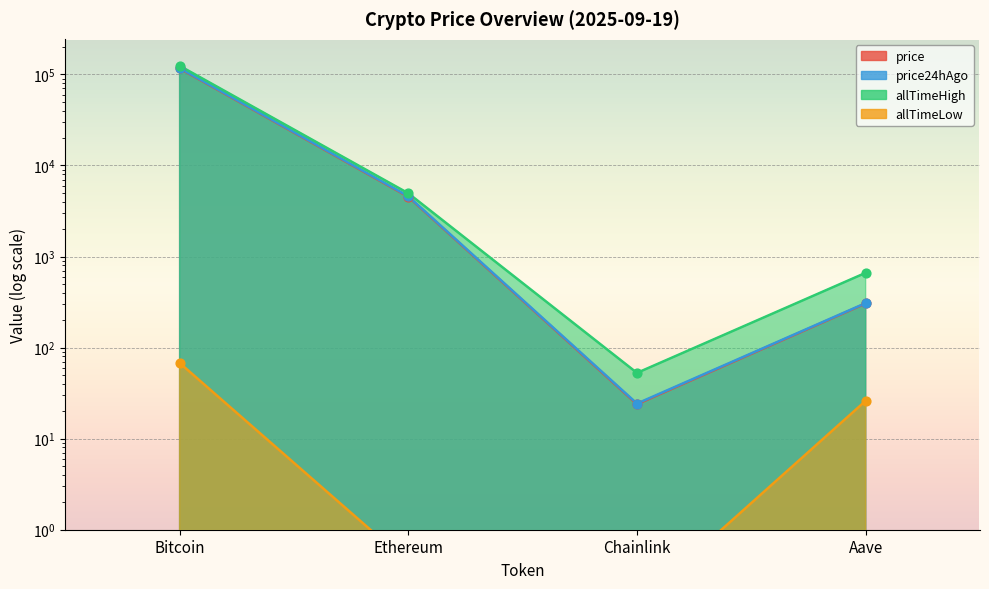

Is the value of allTimeLow at Chainlink greater than the value of allTimeHigh at Ethereum?

No